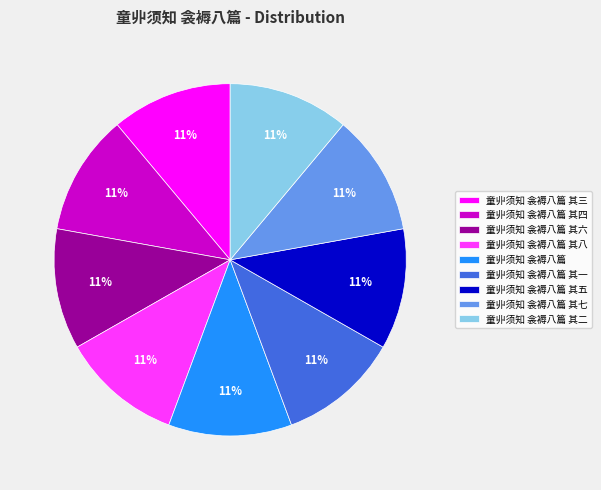

What is the ratio of the value at 童丱须知 衾褥八篇 其六 to the value at 童丱须知 衾褥八篇 其一?

1.0